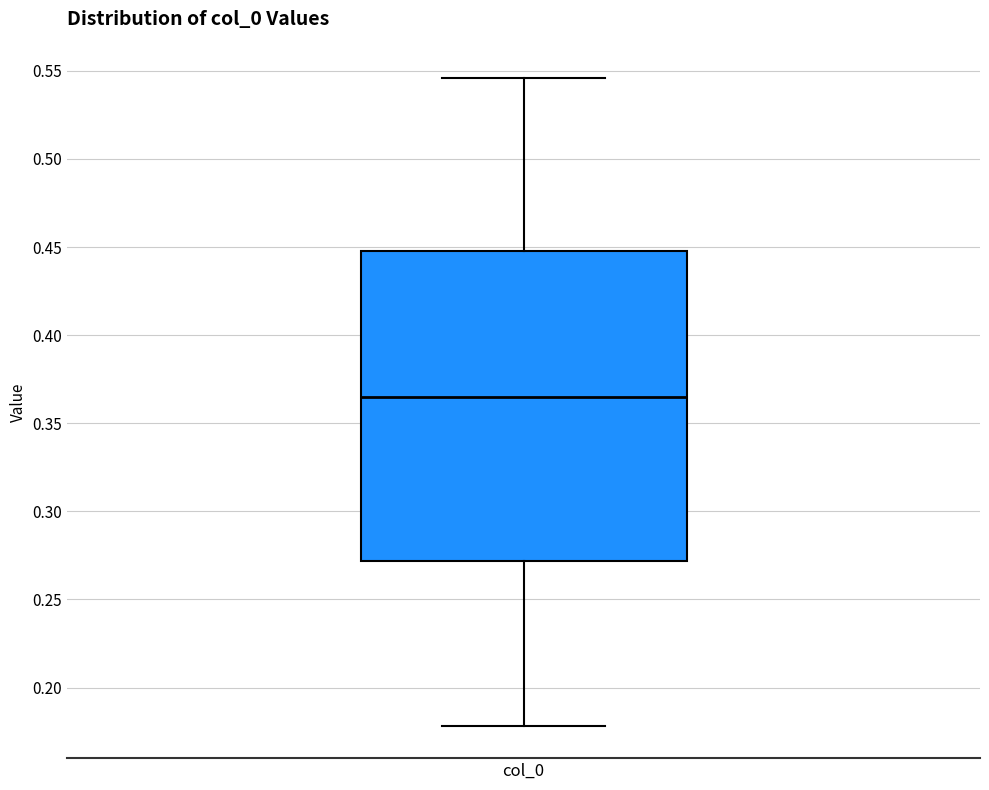

Transcribe this box plot: give where the median line is, the range the box spans, and where the two whiskers end, as read against the y-axis. The values are not printed on the chart, so give them approximately, as read against the axis.

median 0.365, box 0.270 to 0.450, whiskers 0.180 to 0.545